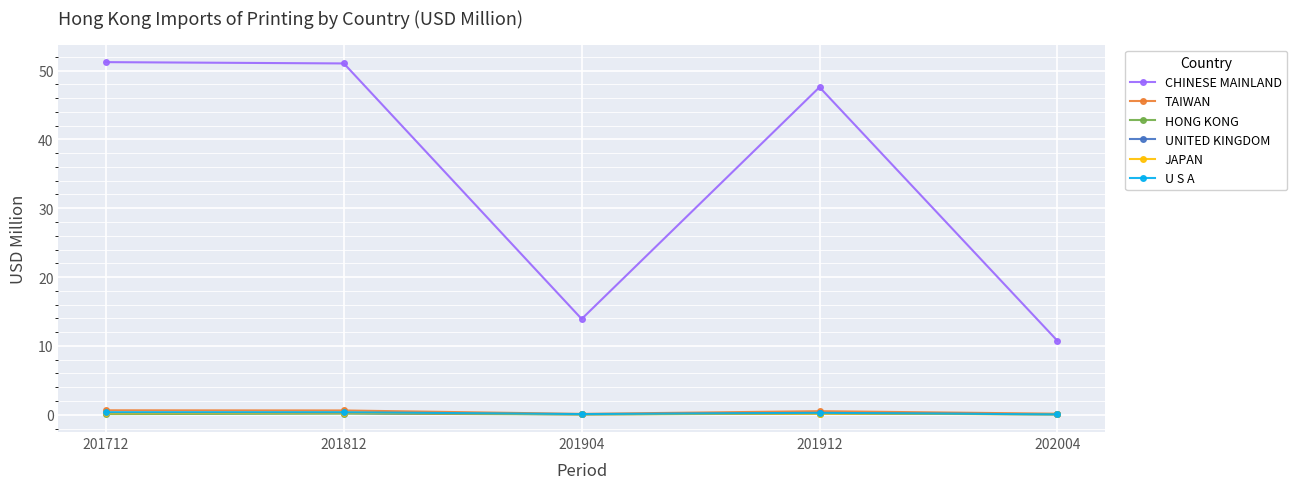

True or false: CHINESE MAINLAND and UNITED KINGDOM cross at least once.

False